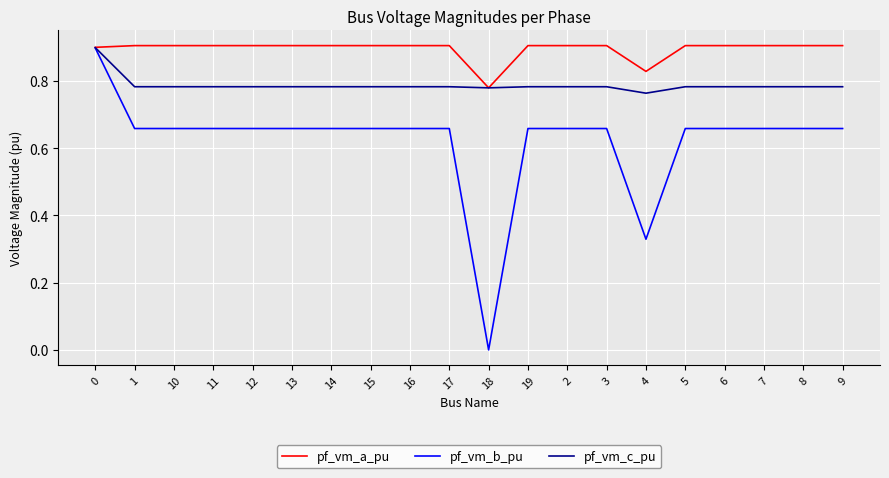

What is the difference between the maximum and minimum values in the pf_vm_a_pu series?

0.1